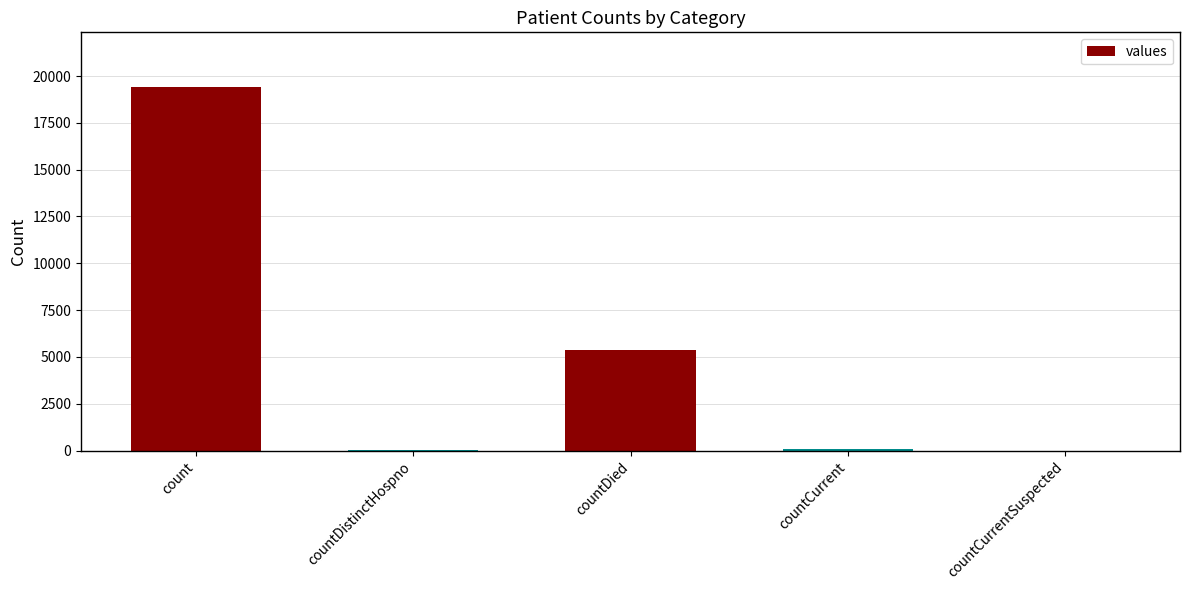

Where is the data nearest to the value 9710?

countDied